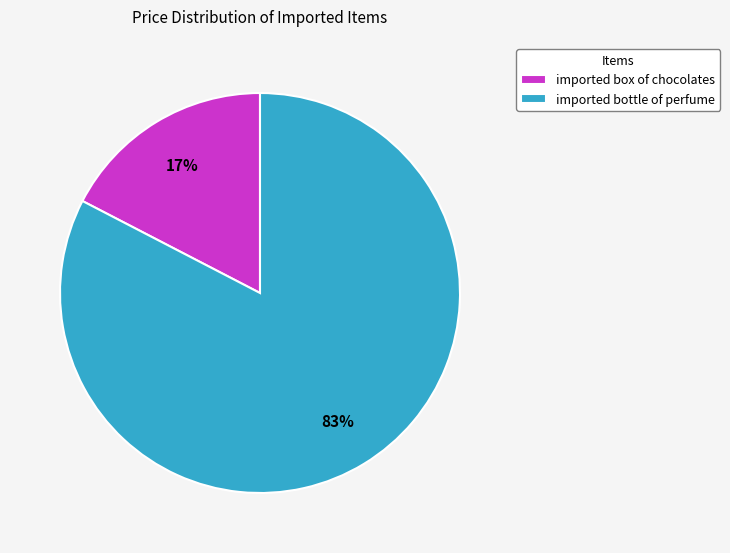

Between imported box of chocolates and imported bottle of perfume, which is larger?

imported bottle of perfume